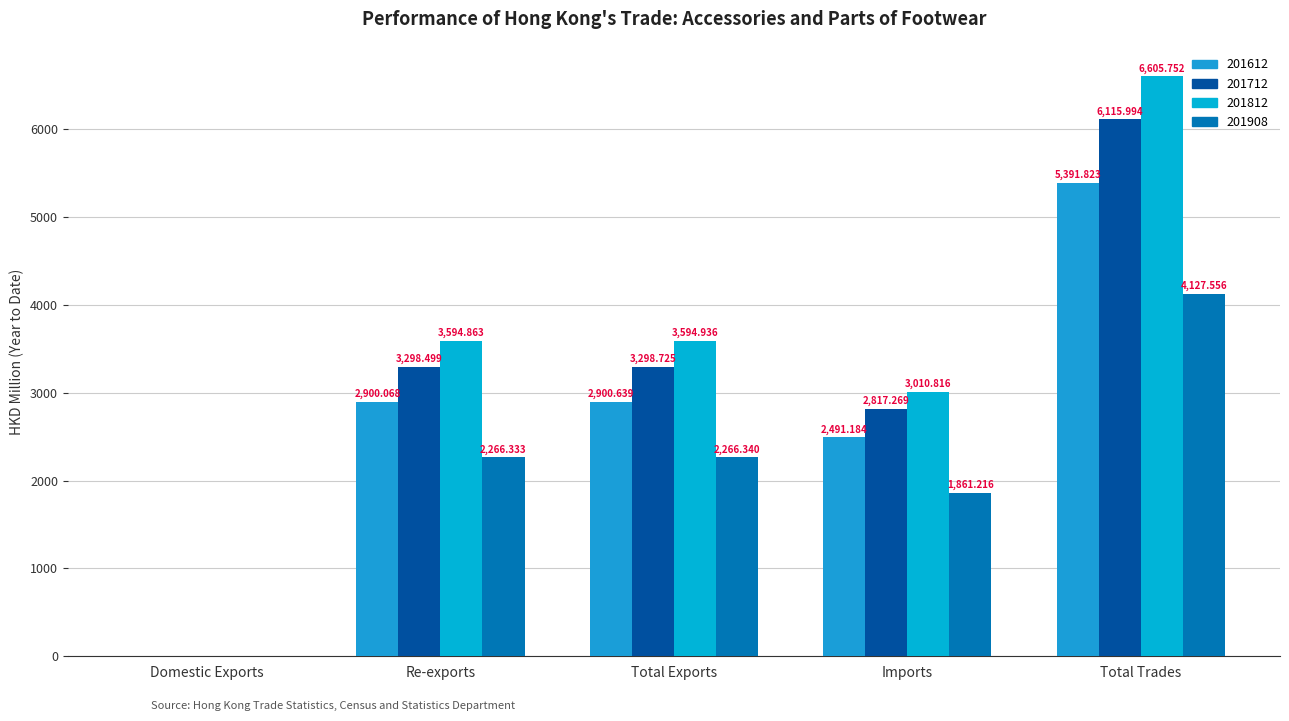

Are the bars horizontal?

No